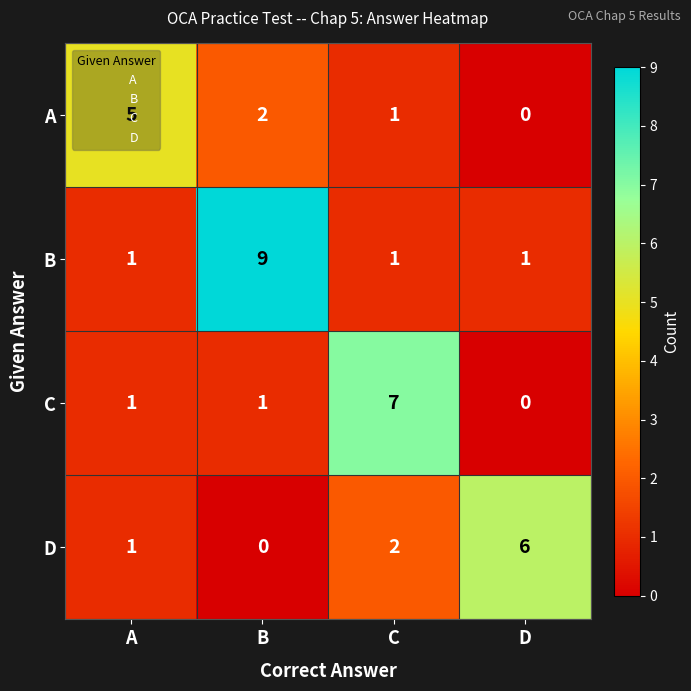

Which series has the largest range (max minus min)?

B